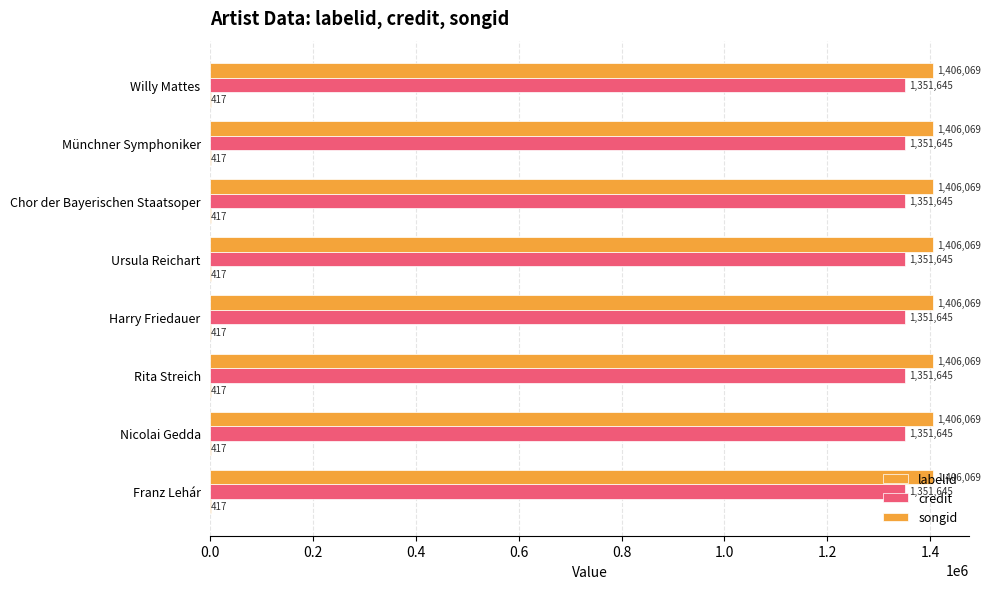

Reading left to right, transcribe all the data shown in this chart.

labelid: 417	417	417	417	417	417	417	417
credit: 1351645	1351645	1351645	1351645	1351645	1351645	1351645	1351645
songid: 1406069	1406069	1406069	1406069	1406069	1406069	1406069	1406069